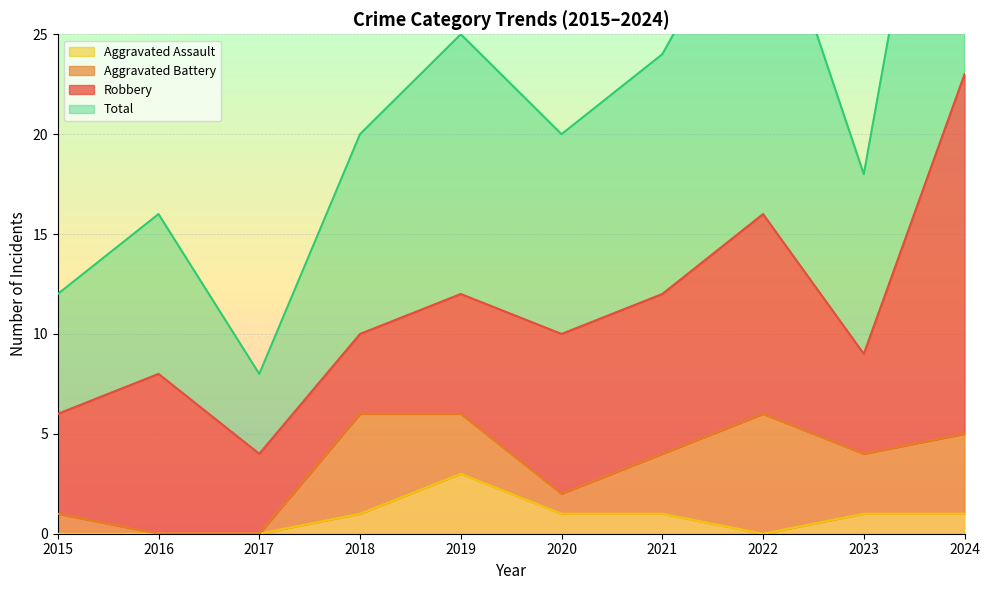

Count the Aggravated Assault values in the range 0 to 1.

9